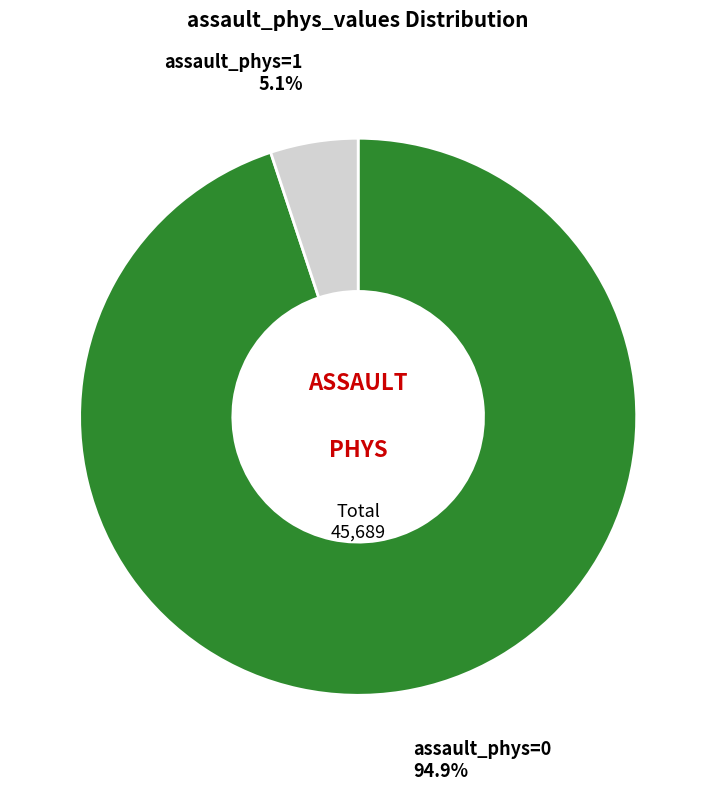

Does any single category account for the majority?

Yes